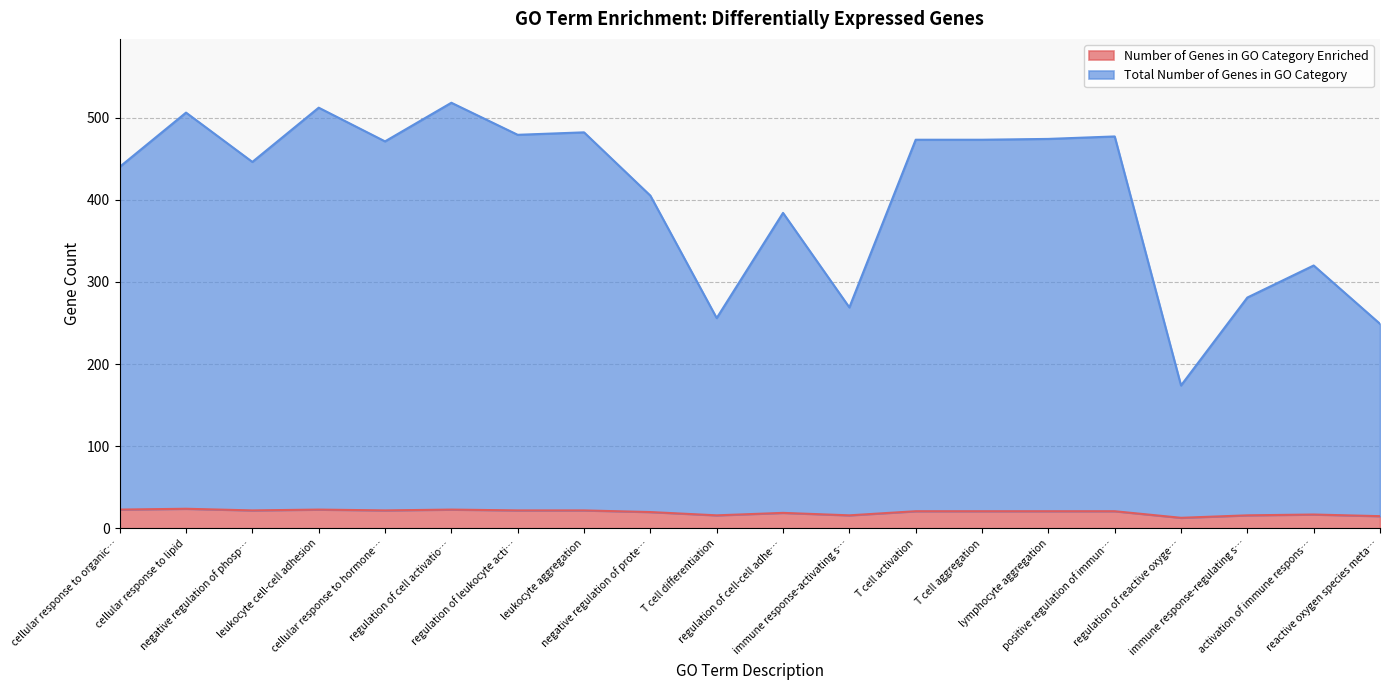

What is the lowest value of the Number of Genes in GO Category Enriched series?

13